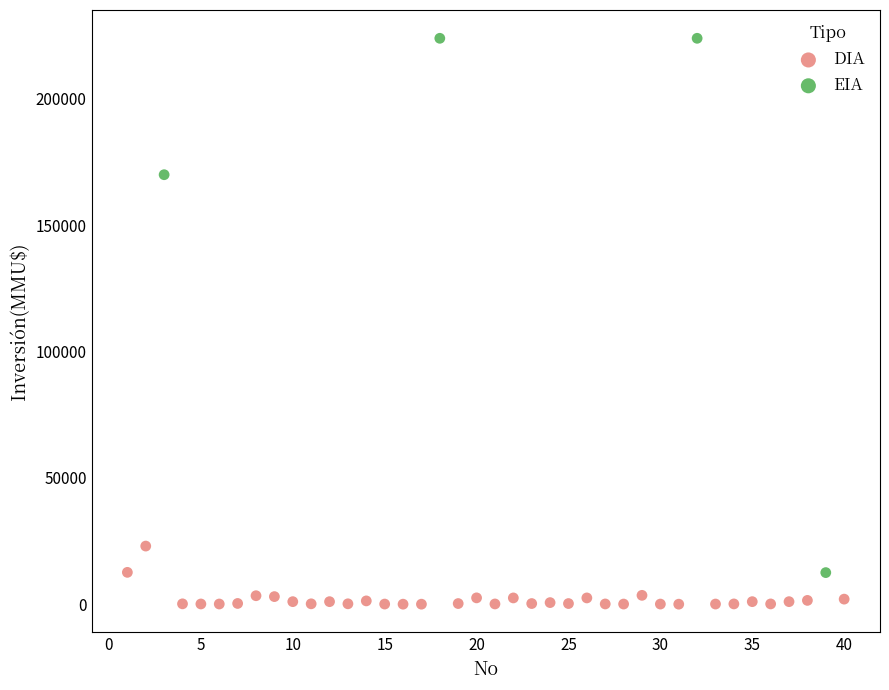

Which series reaches the minimum Y coordinate?

DIA